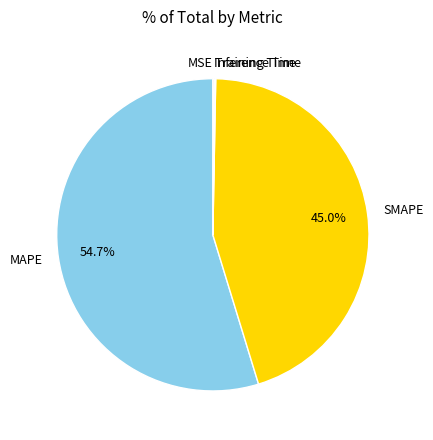

Which category has the biggest portion of the pie?

MAPE